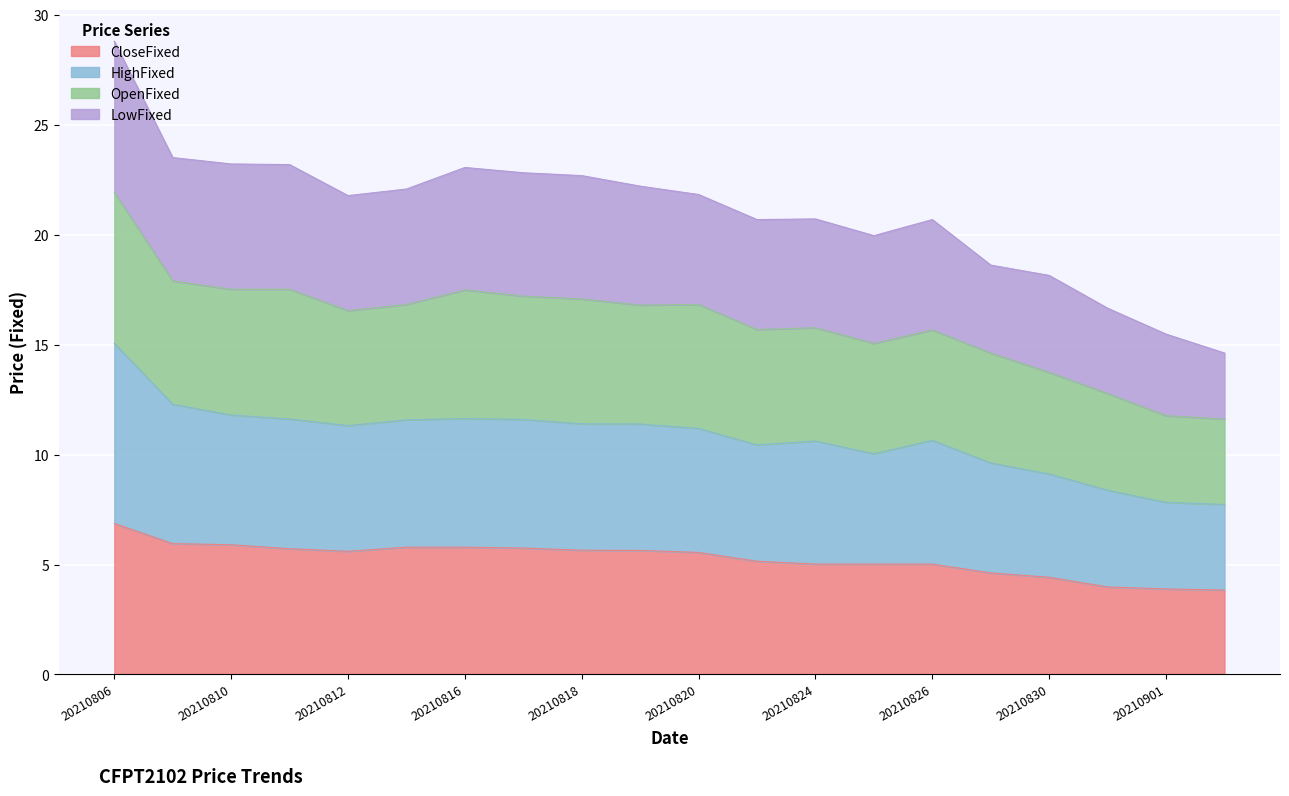

What is the maximum value for CloseFixed?

6.9